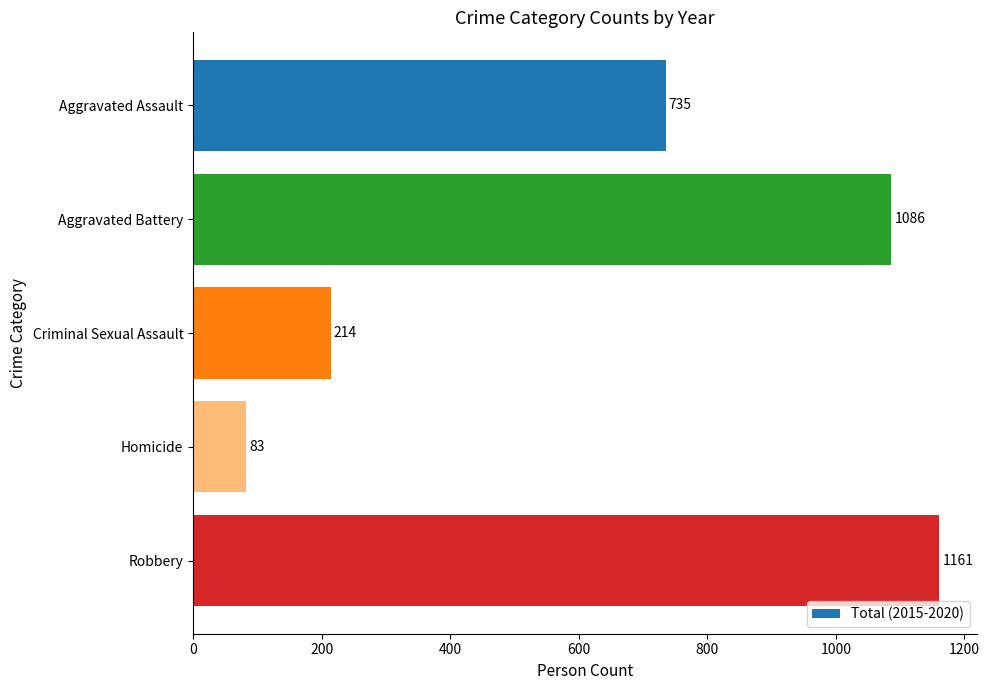

What is the label of the 5th bar from the bottom?

Aggravated Assault